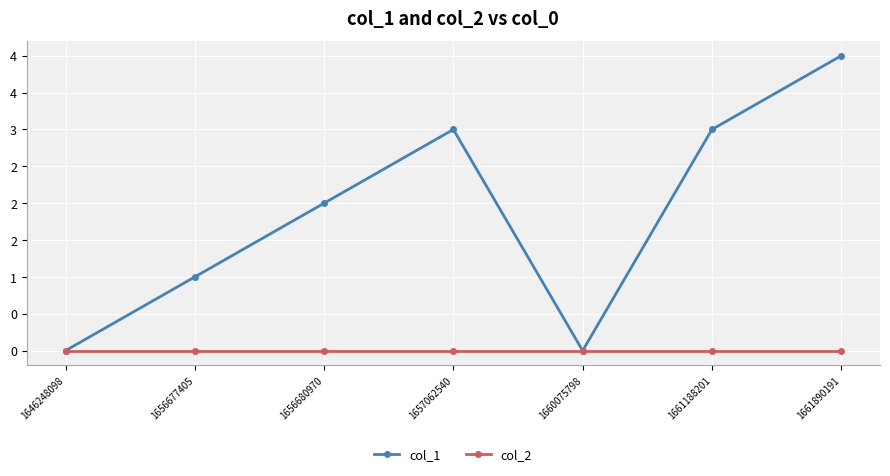

At which category is the sum across all series the highest?

1661890191